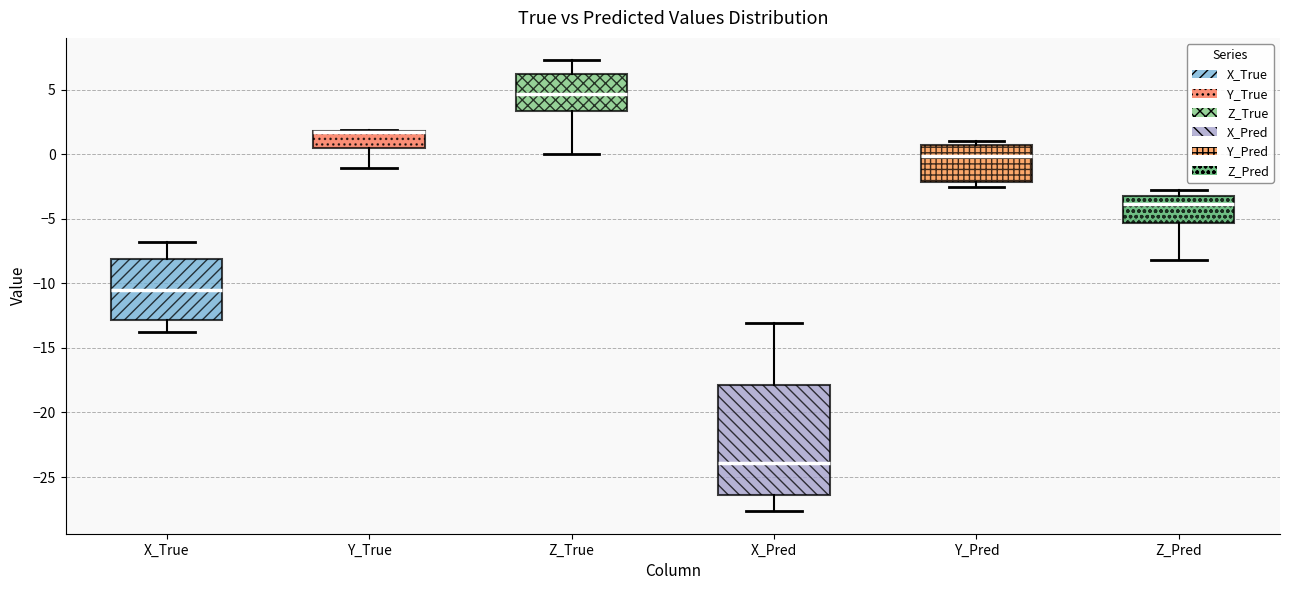

Which box is the tallest, from its lower edge to its upper edge?

X_Pred